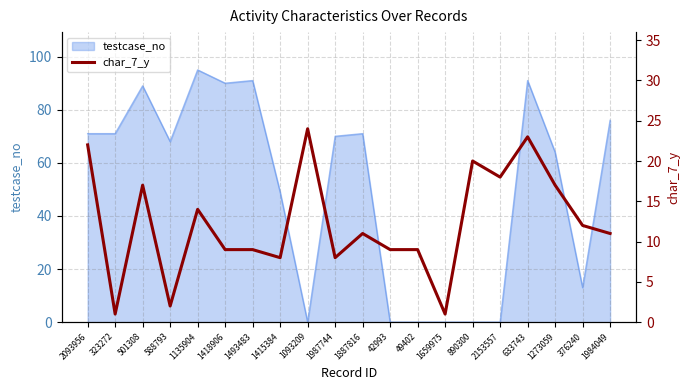

Which category has the highest value in the testcase_no series?

1135904